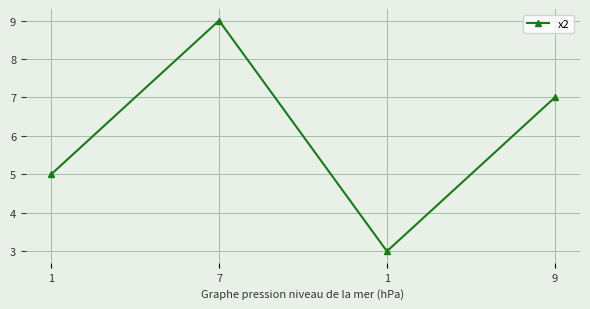

What is the difference between the values at 1 and 1?

2